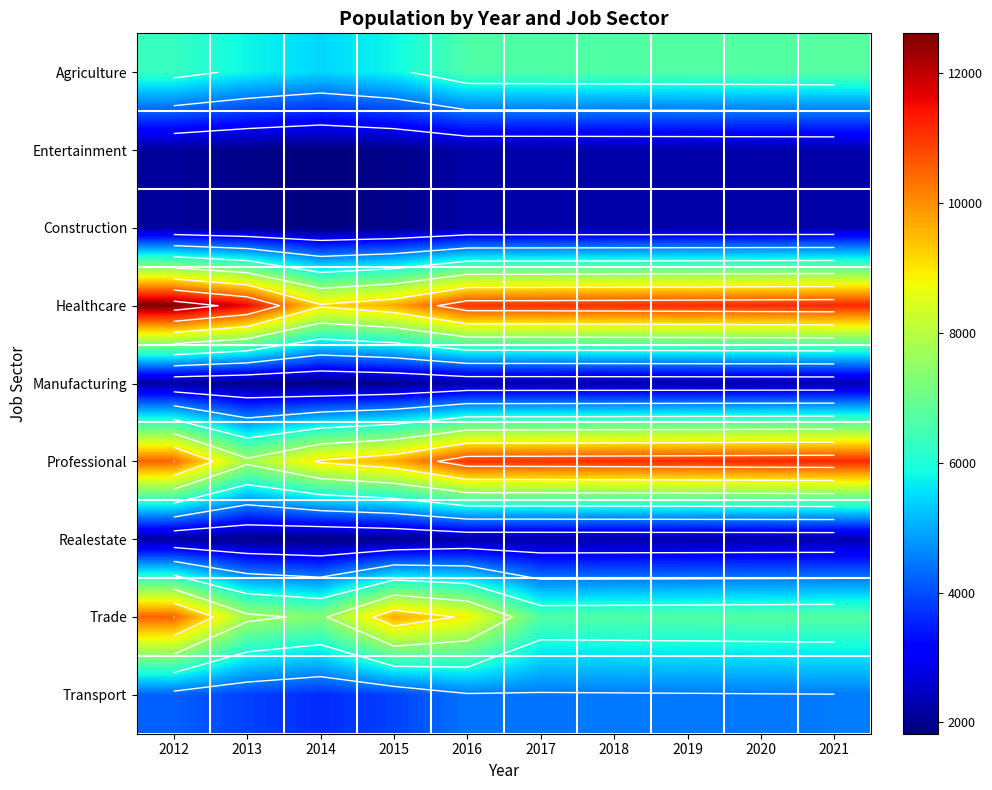

Count the number of categories in the chart.

10